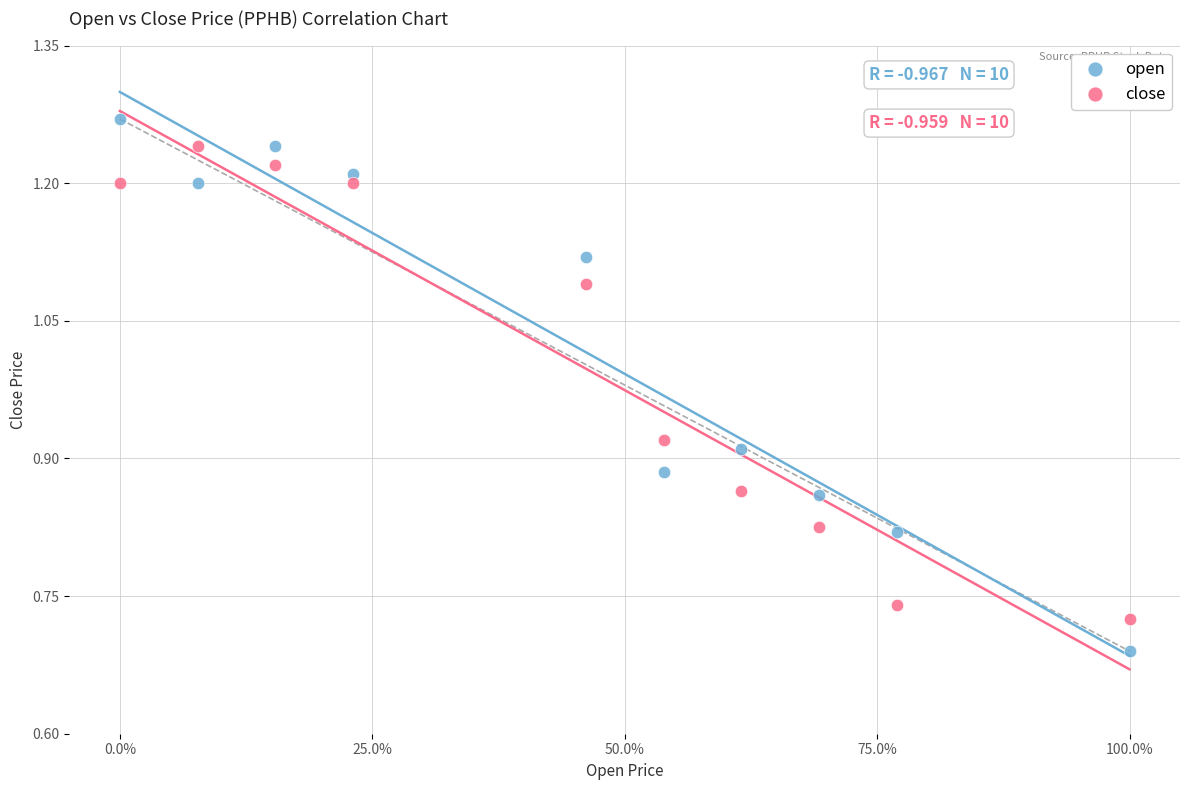

Which series has the largest Y range (max minus min)?

open